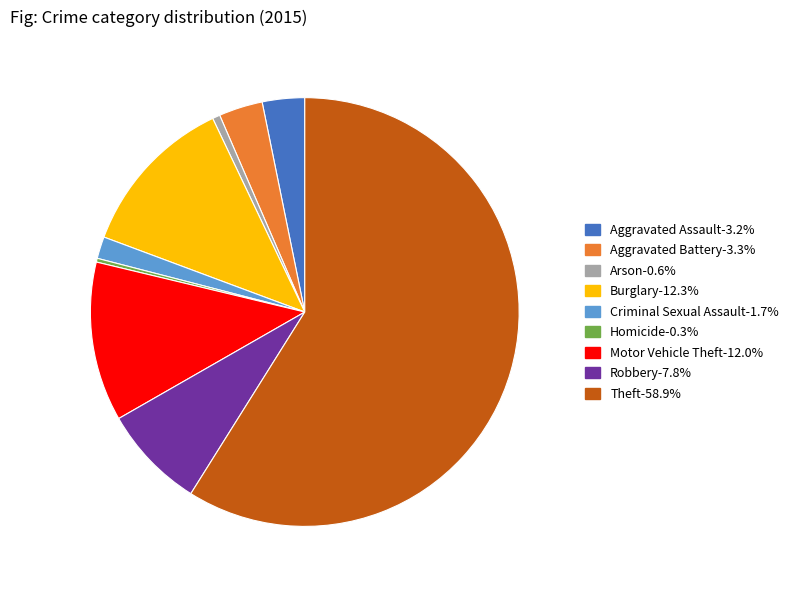

Count the number of slices in the pie.

9